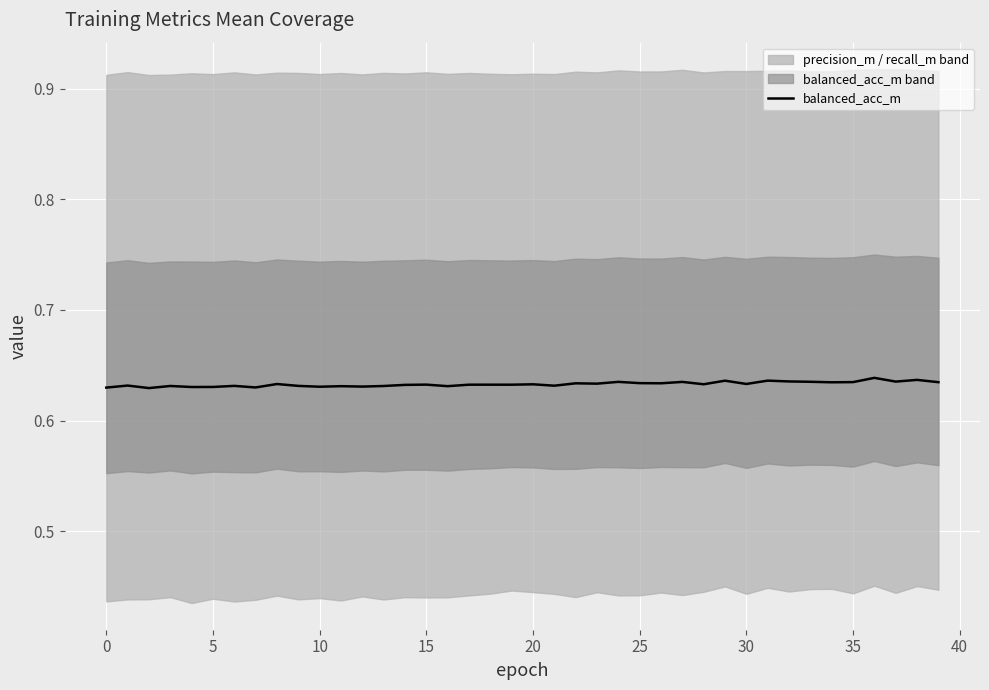

True or false: there are more than 1 points higher than both neighbors.

True